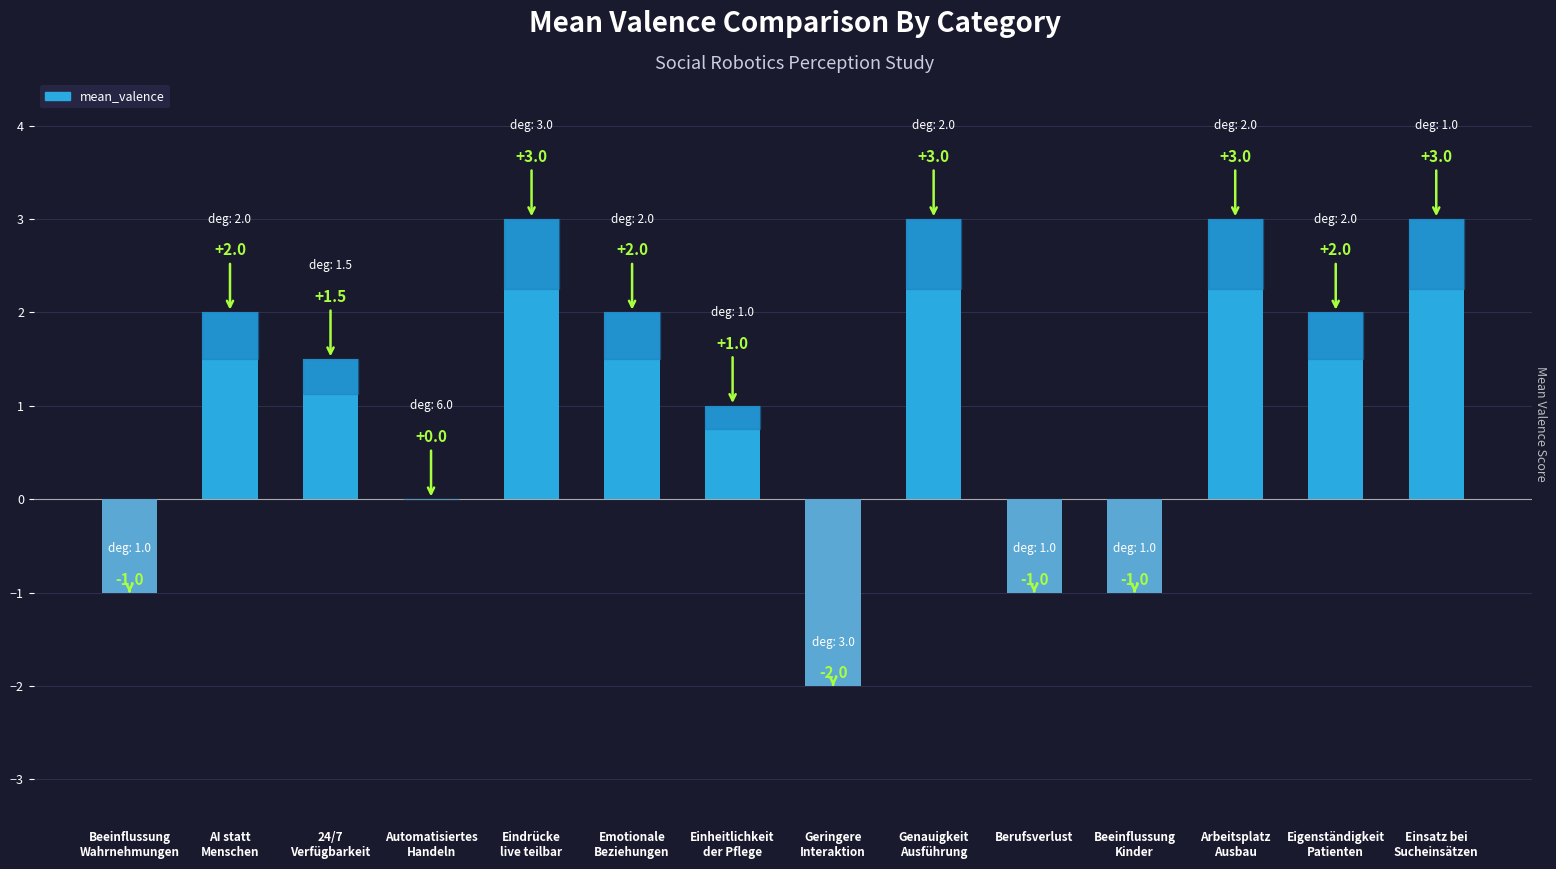

What is the sum of all values?

15.5